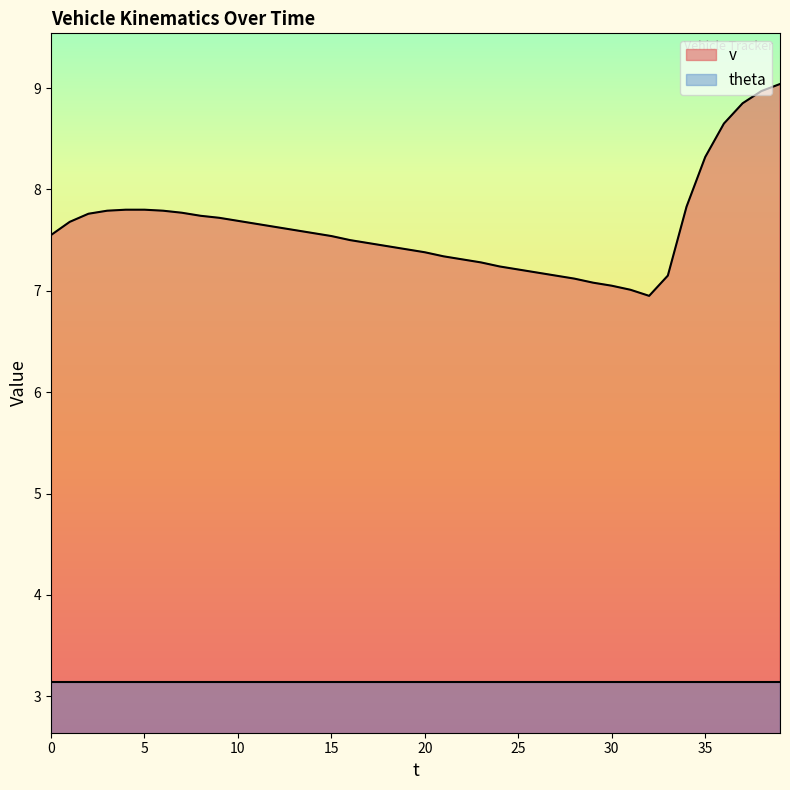

The chart shows a value of 7.2 at 24. True or false?

True